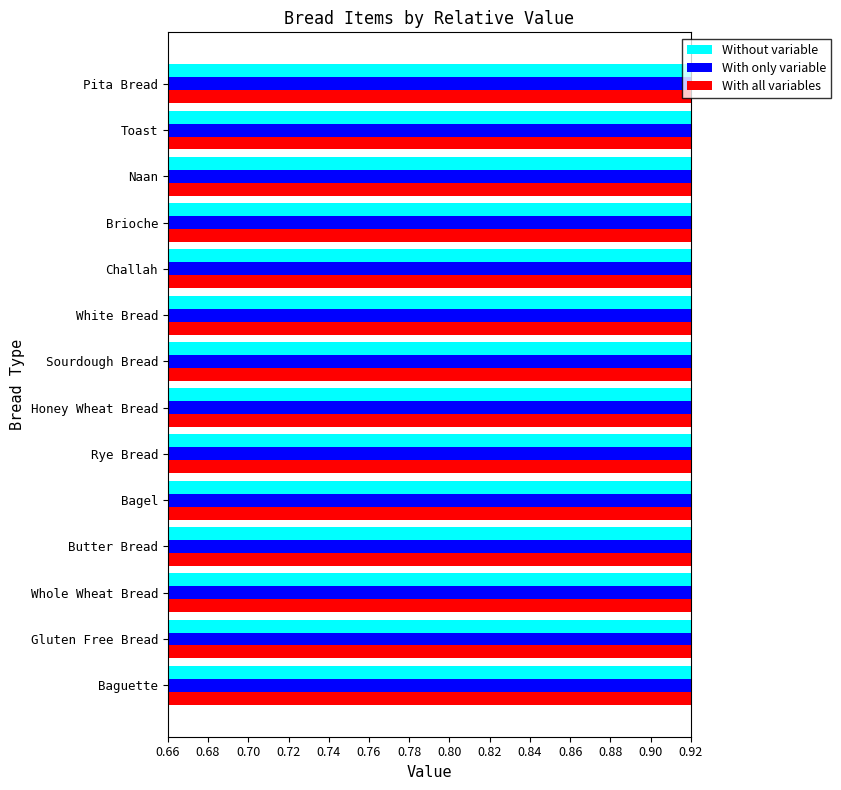

Reading left to right, transcribe all the data shown in this chart.

Without variable: 0.8	0.8	0.7	0.9	0.8	0.7	0.7	0.8	0.9	0.9	0.7	0.9	0.9	0.8
With only variable: 0.8	0.8	0.7	0.8	0.7	0.7	0.7	0.7	0.8	0.8	0.7	0.8	0.8	0.7
With all variables: 0.3	0.3	0.3	0.3	0.3	0.3	0.3	0.3	0.3	0.3	0.3	0.3	0.3	0.3